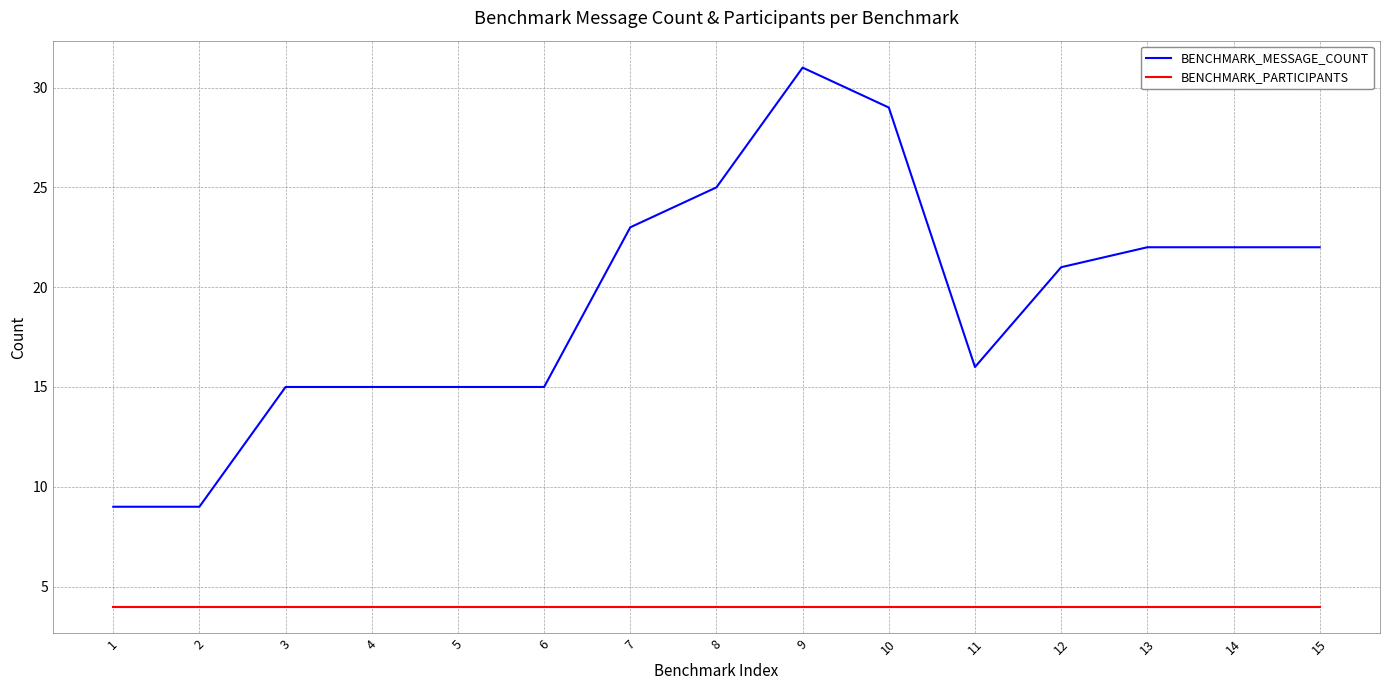

Reading right to left, transcribe all the data shown in this chart.

BENCHMARK_MESSAGE_COUNT: 15=22	14=22	13=22	12=21	11=16	10=29	9=31	8=25	7=23	6=15	5=15	4=15	3=15	2=9	1=9
BENCHMARK_PARTICIPANTS: 15=4	14=4	13=4	12=4	11=4	10=4	9=4	8=4	7=4	6=4	5=4	4=4	3=4	2=4	1=4